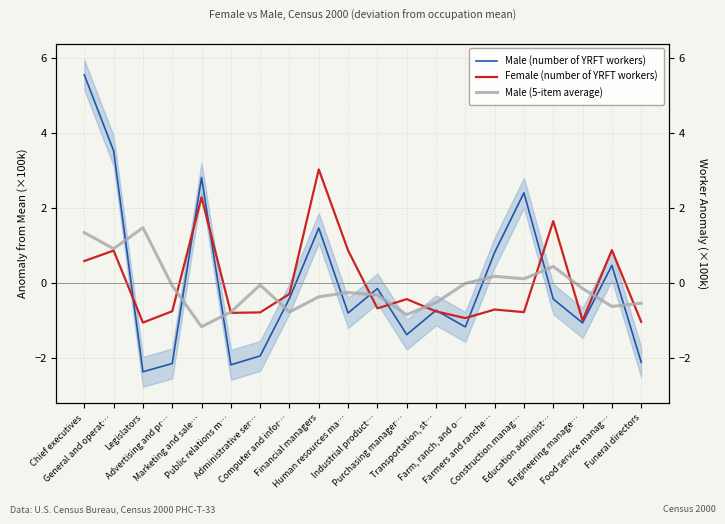

What position from the left is Farmers and ranche…?

15